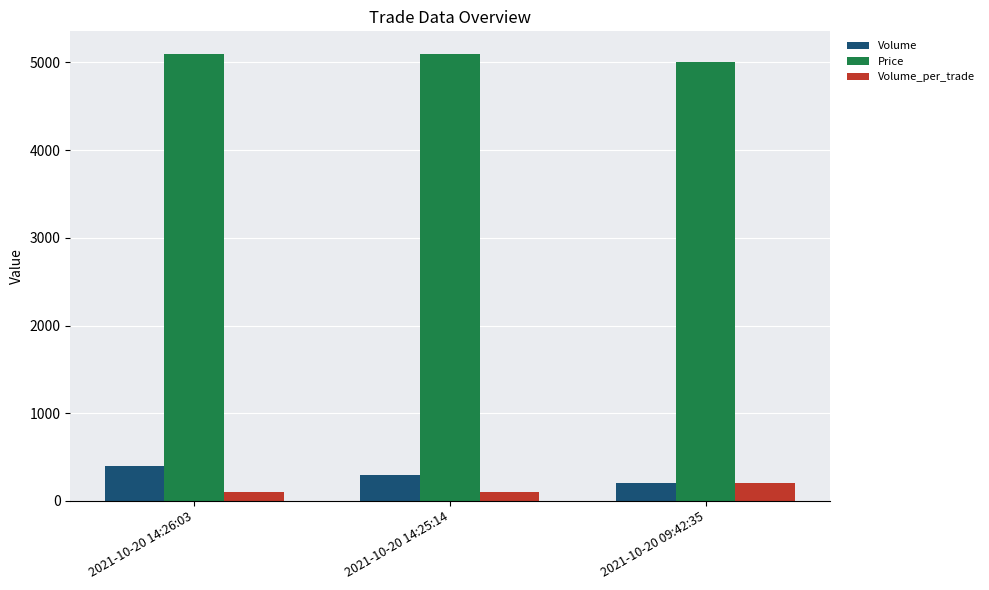

The value of Volume_per_trade at 2021-10-20 09:42:35 is 200. True or false?

True